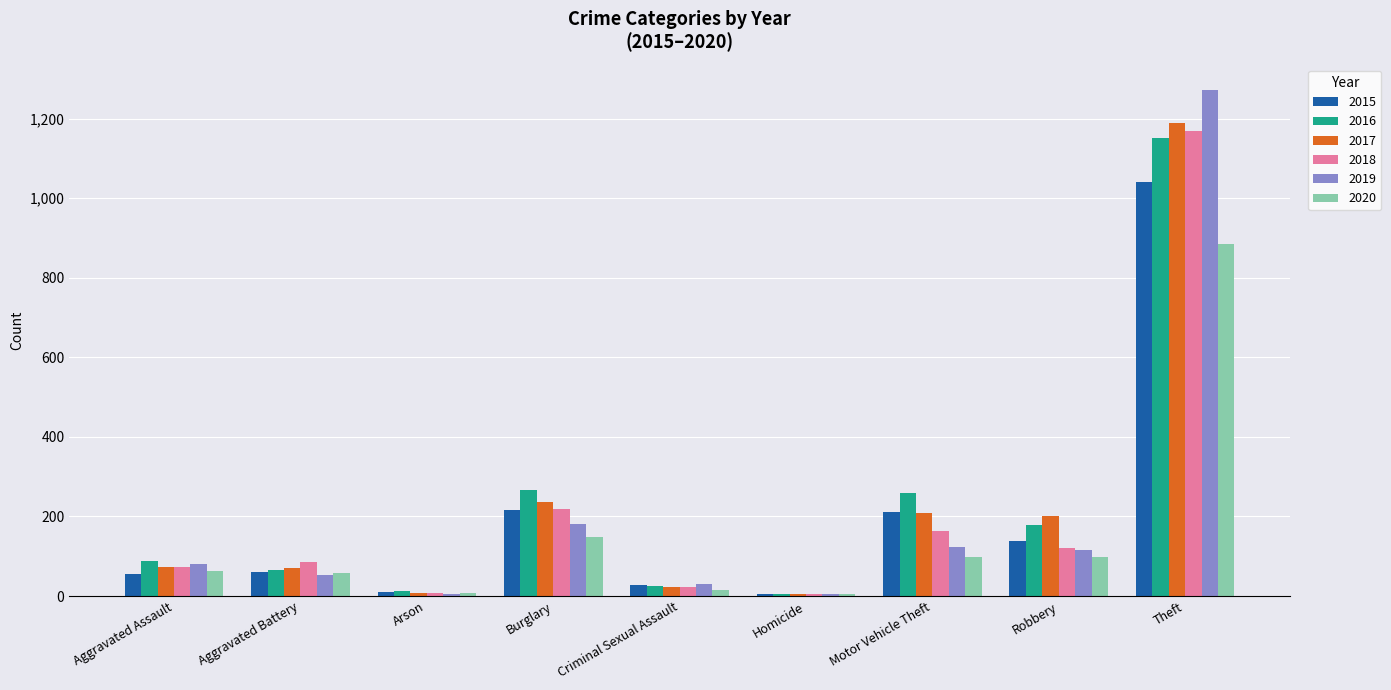

What is the greatest value displayed?

1272